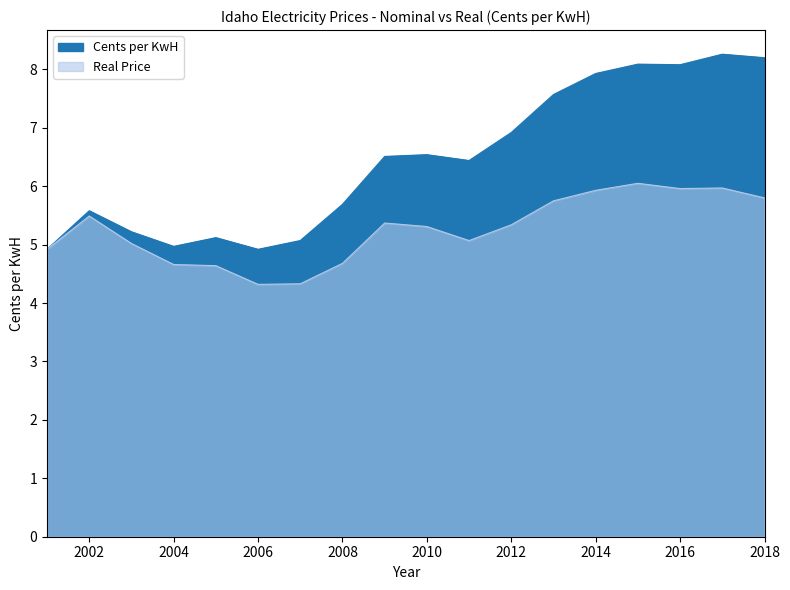

The value of Cents per KwH at 2014 is 12.9. True or false?

False